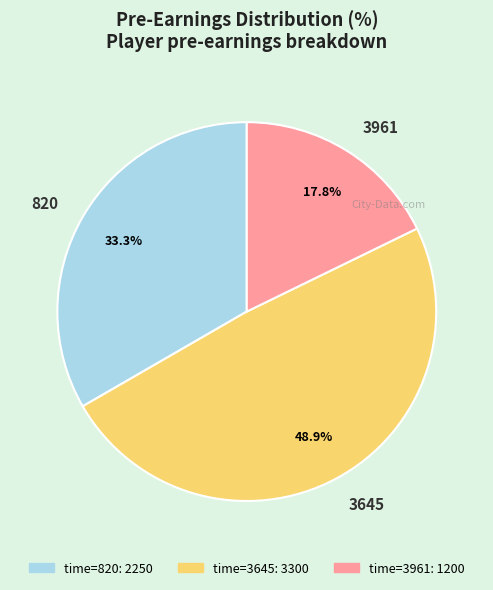

Which slice is the smallest?

3961